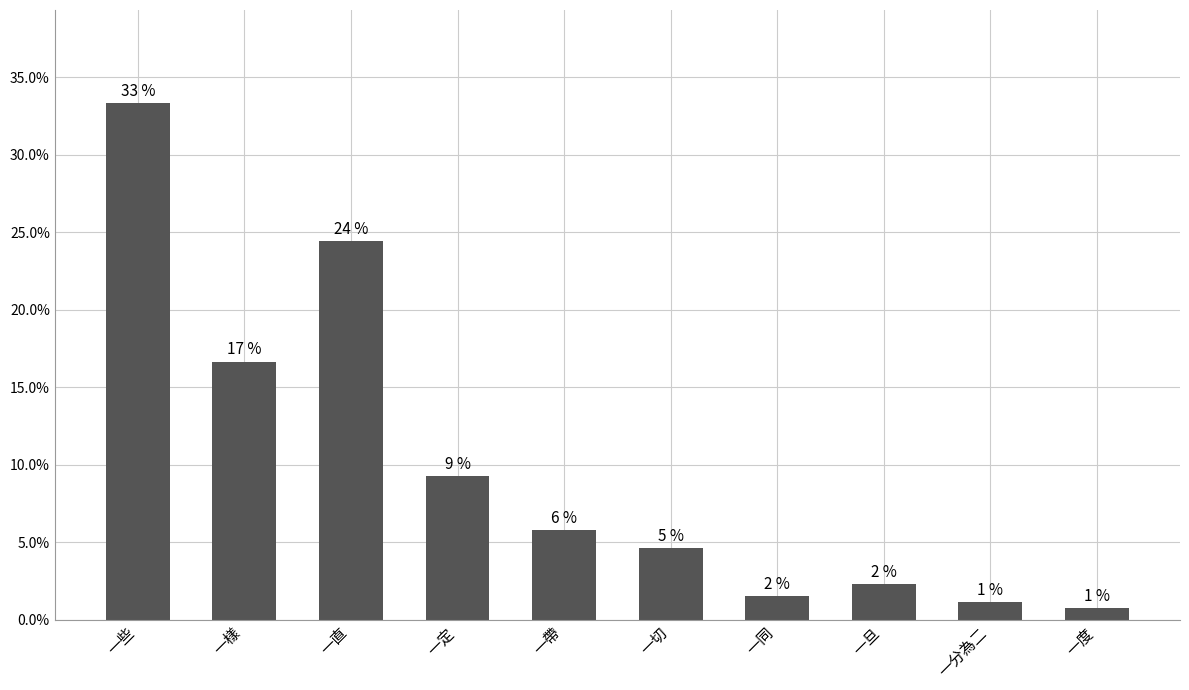

List the labels in order of value, smallest first.

一度, 一分為二, 一同, 一旦, 一切, 一帶, 一定, 一樣, 一直, 一些